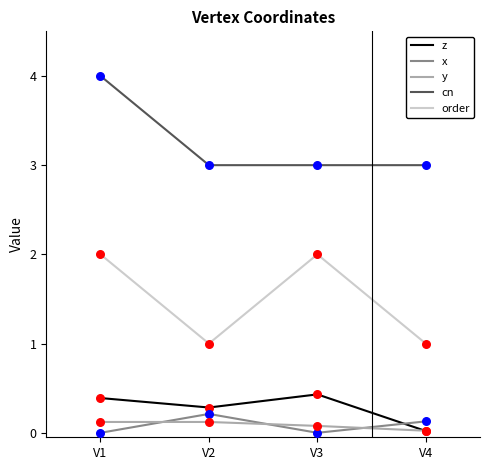

Is the value of order at V4 greater than the value of x at V2?

Yes